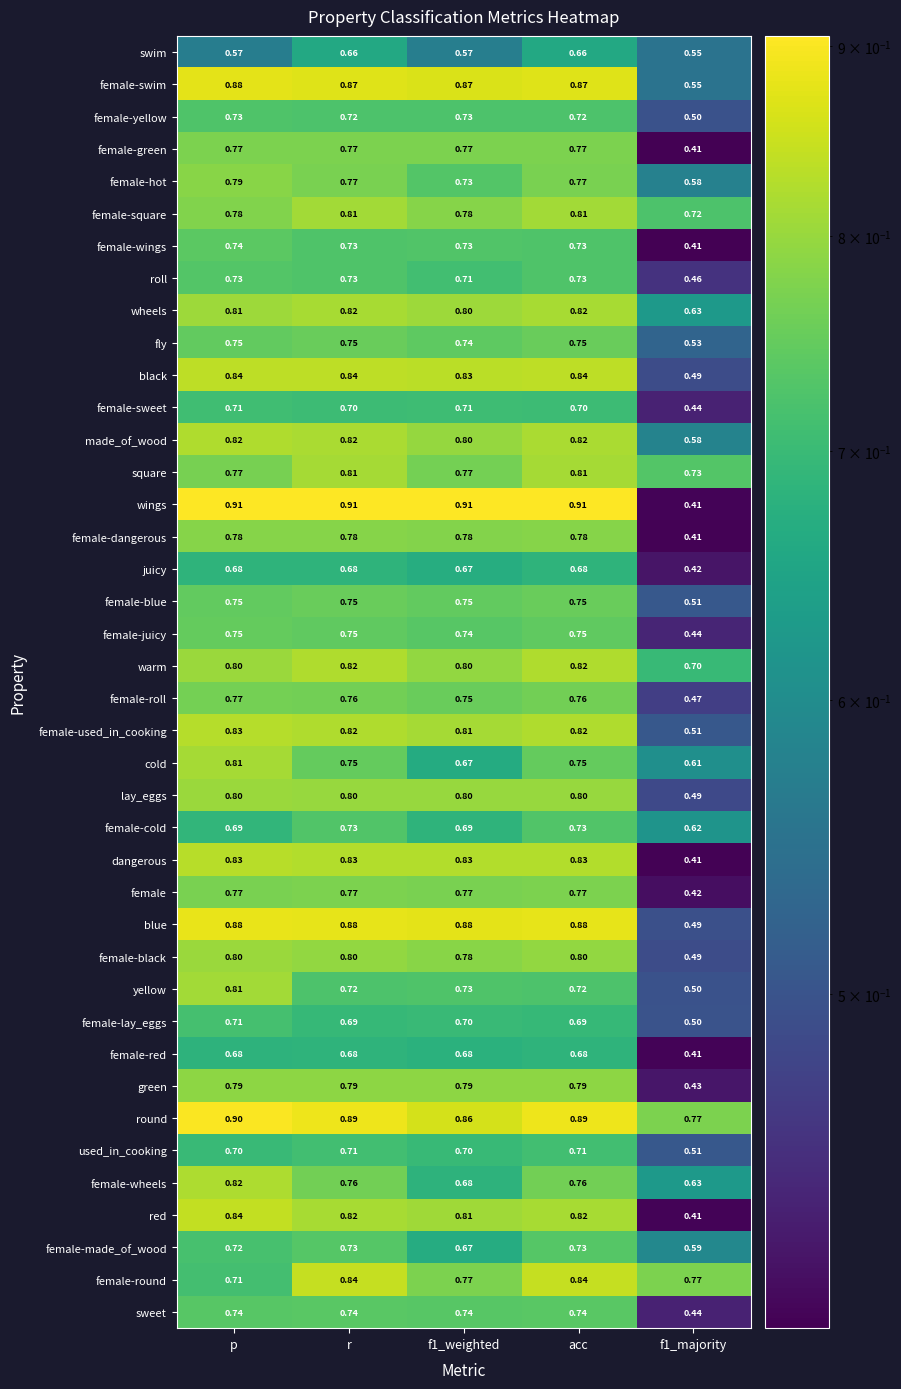

Which series has the largest range (max minus min)?

wings